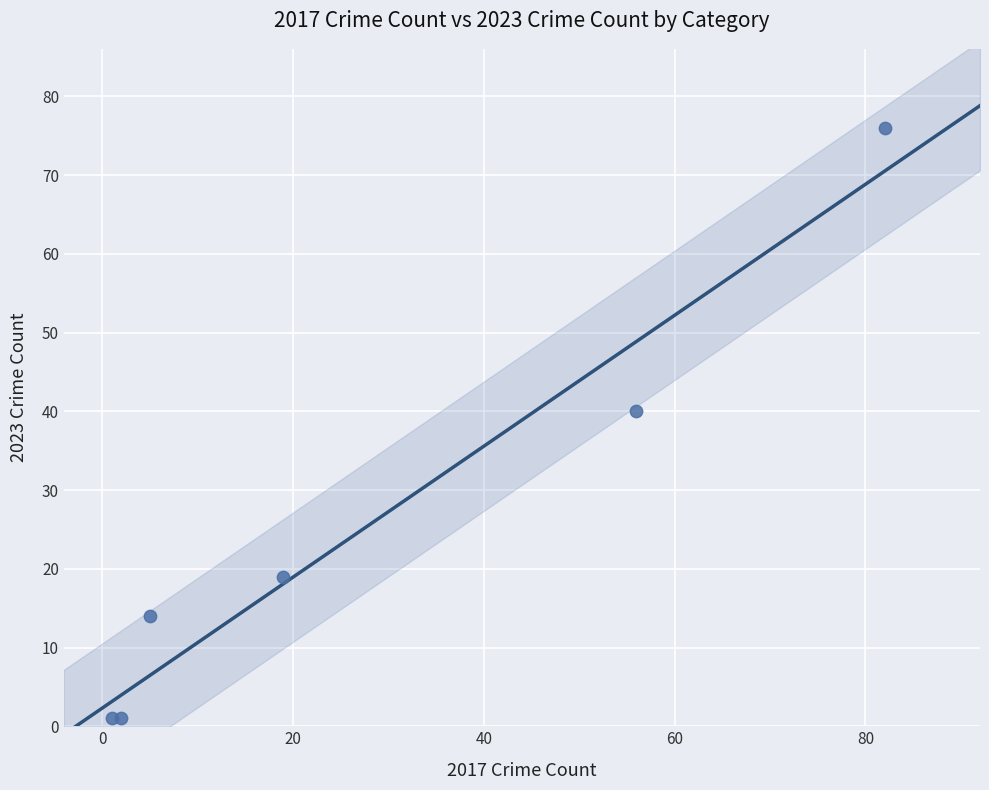

What Y value in the scatter plot is closest to 38?

40